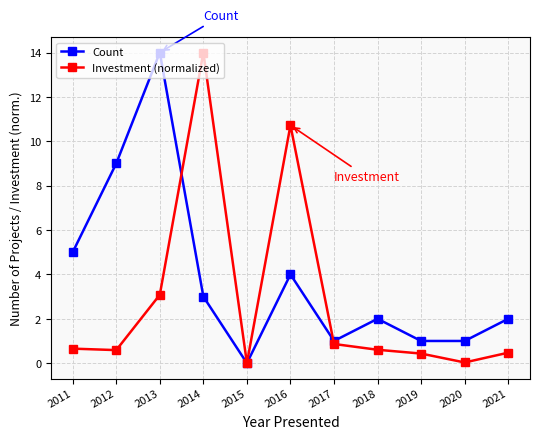

The Investment (normalized) series shows 0.9 at 2017. True or false?

True